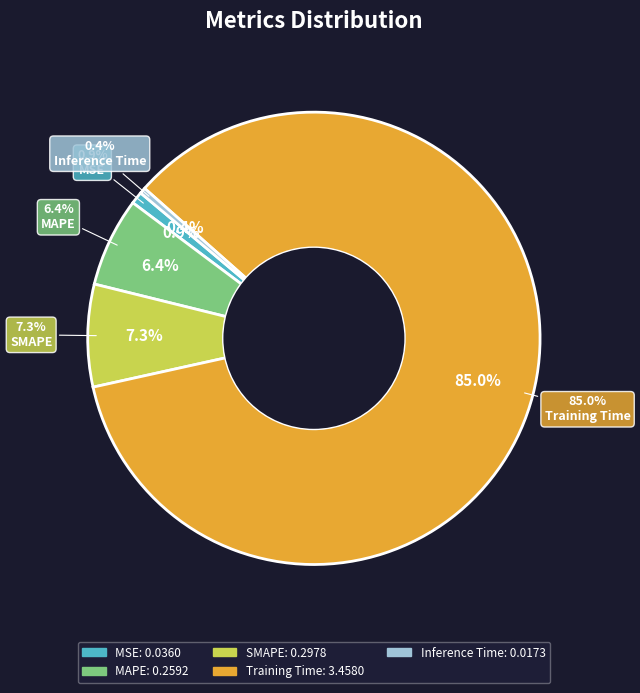

Between MAPE and Inference Time, which is larger?

MAPE